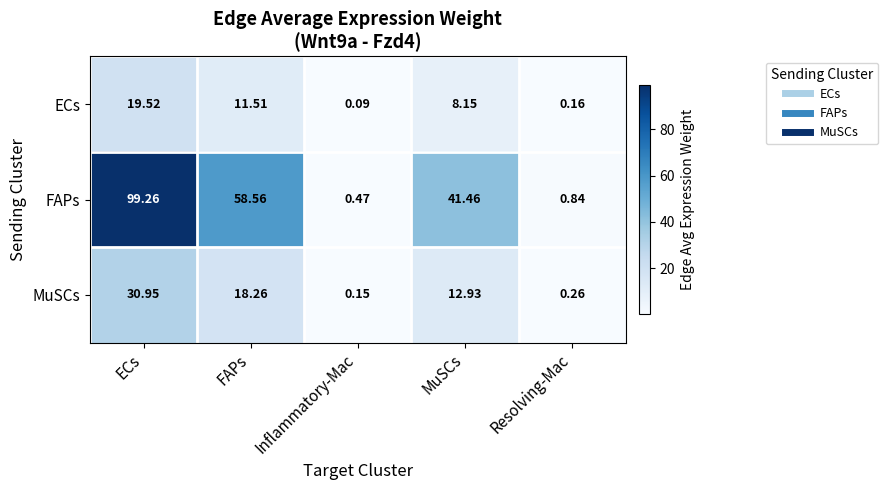

At which label is FAPs closest to 49?

MuSCs